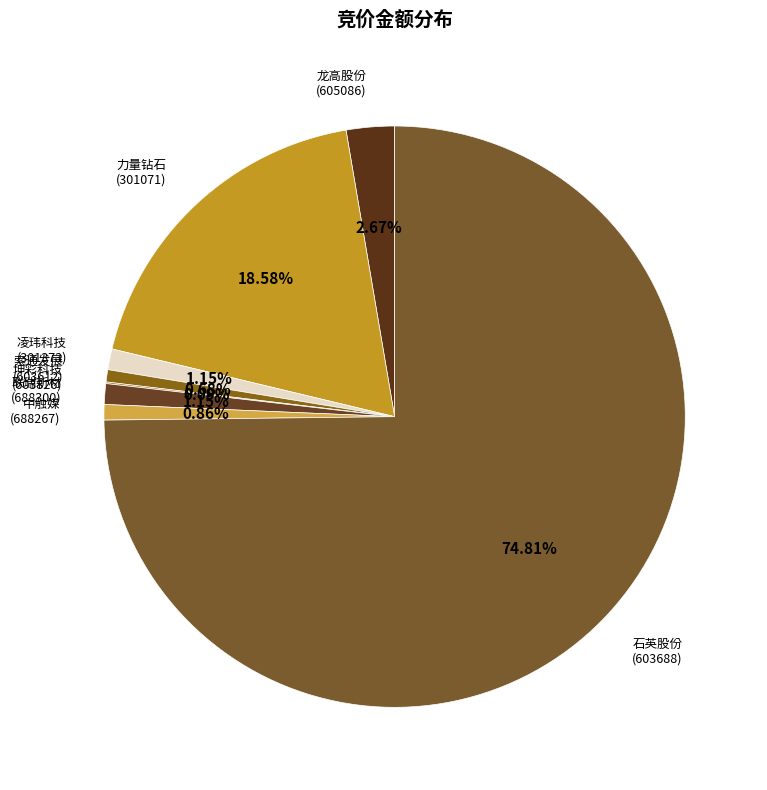

What is the majority slice?

石英股份